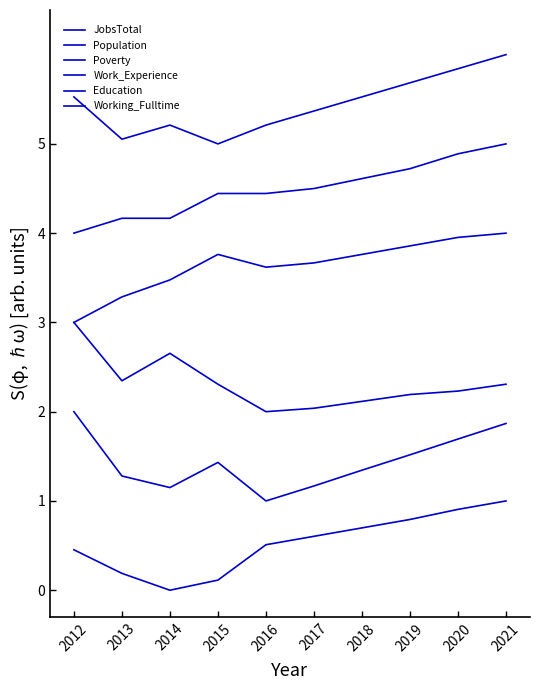

What is the average value of the Work_Experience series?

3.6